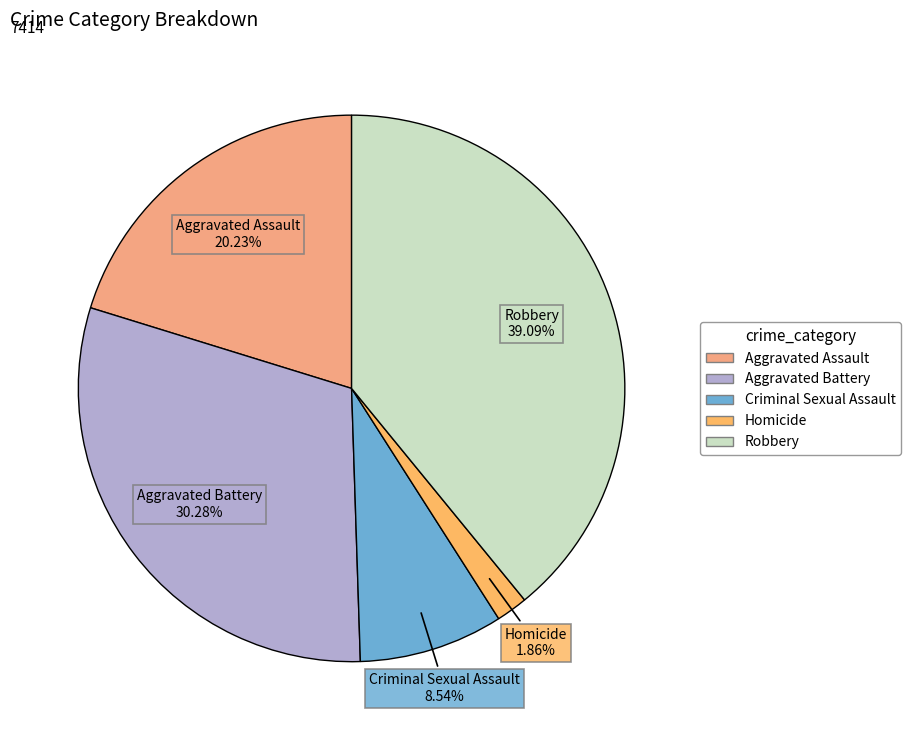

To the nearest percent, what percentage of the pie is Robbery?

39%